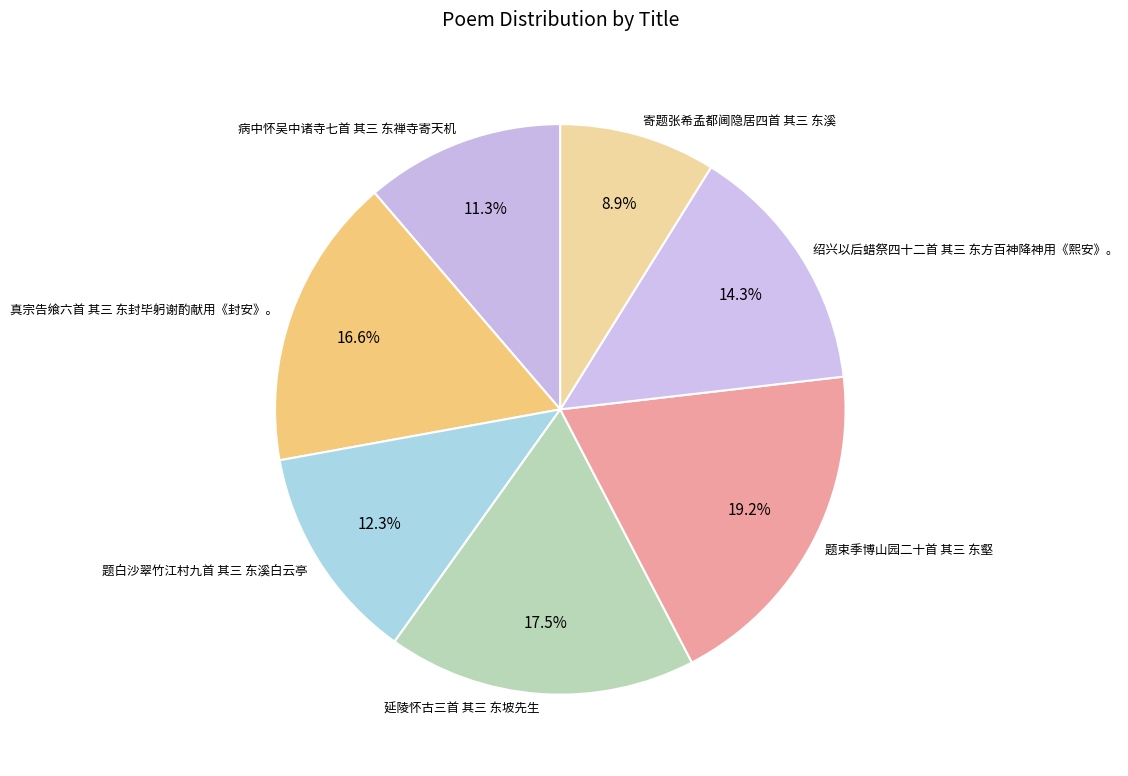

Rank the categories by value from lowest to highest.

寄题张希孟都阃隐居四首 其三 东溪, 病中怀吴中诸寺七首 其三 东禅寺寄天机, 题白沙翠竹江村九首 其三 东溪白云亭, 绍兴以后蜡祭四十二首 其三 东方百神降神用《熙安》。, 真宗告飨六首 其三 东封毕躬谢酌献用《封安》。, 延陵怀古三首 其三 东坡先生, 题束季博山园二十首 其三 东壑